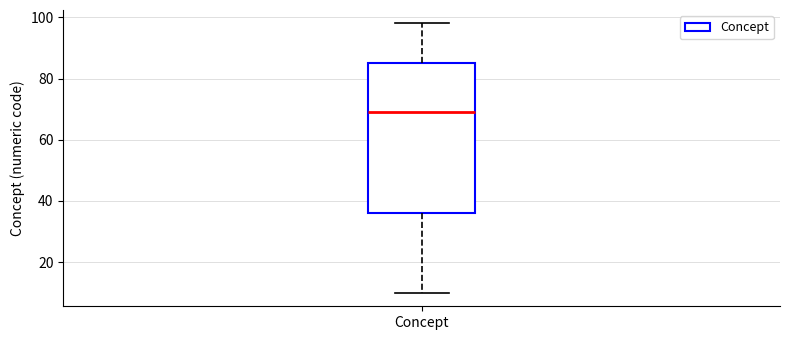

Where does the upper whisker of the box for Concept end on the y-axis? The values are not printed on the chart, so give them approximately, as read against the axis.

98